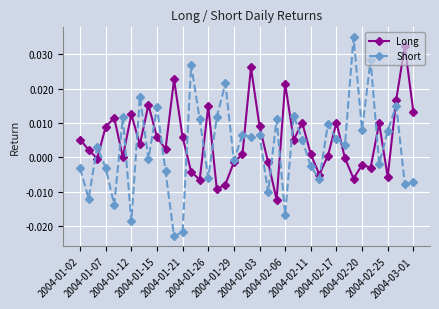

In Short, how many points are higher than both neighbors (excluding endpoints)?

14